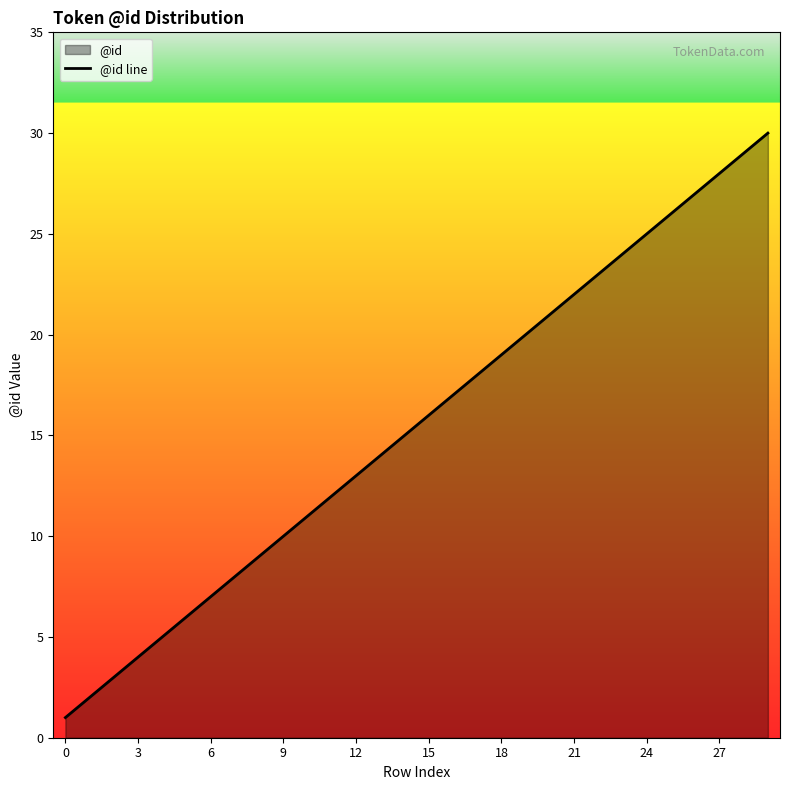

Is it true that the value at 9 is 10?

True